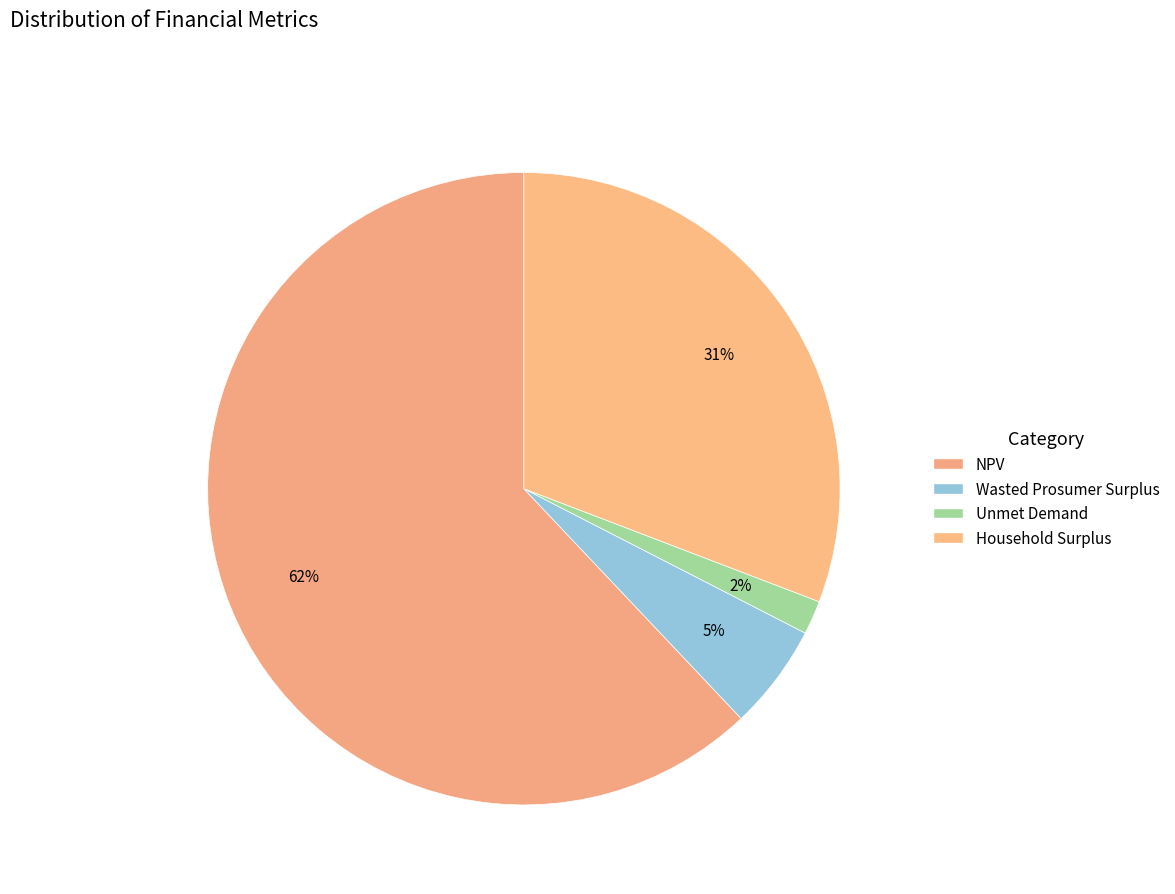

How many segments does this pie chart have?

4